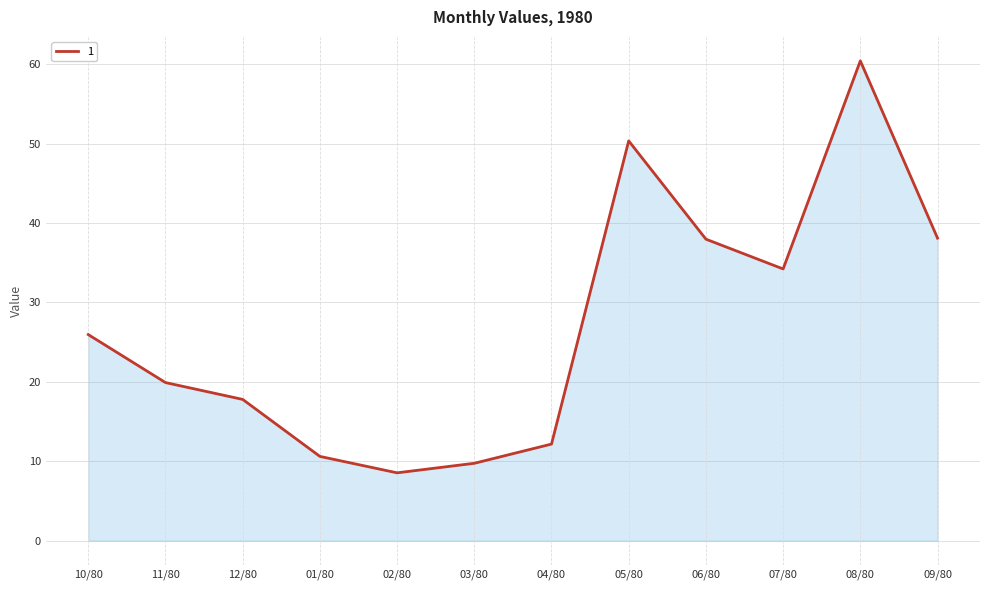

What is the sum of all values?

325.7